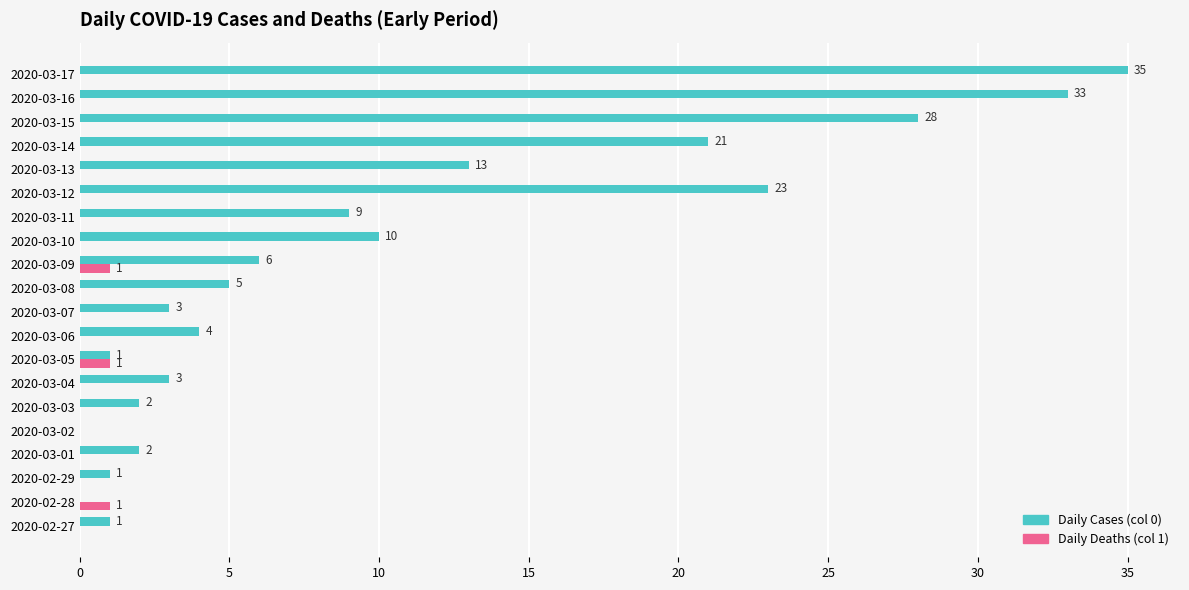

Between 2020-03-11 and 2020-03-12, which series saw the biggest shift?

Daily Cases (col 0)